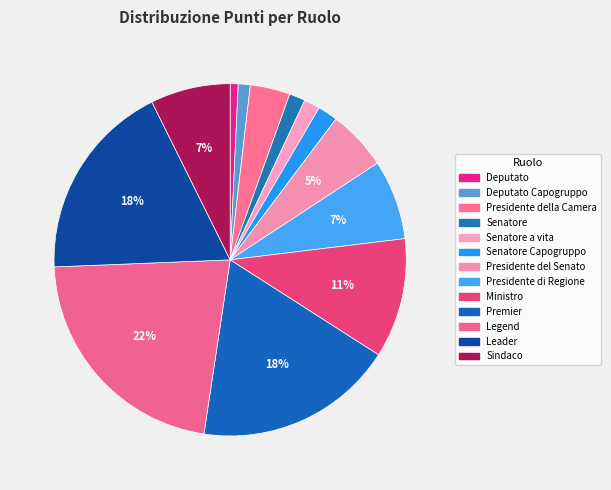

To the nearest percent, what portion does Legend represent?

22%